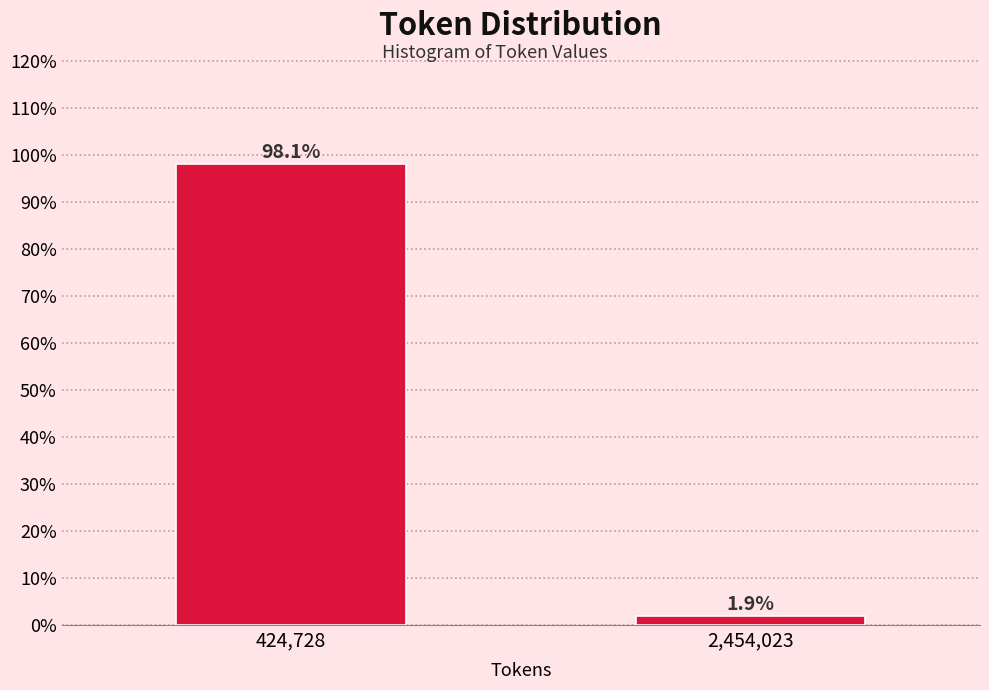

Reading right to left, what are all the values shown in this chart?

2,454,023=1.9	424,728=98.1